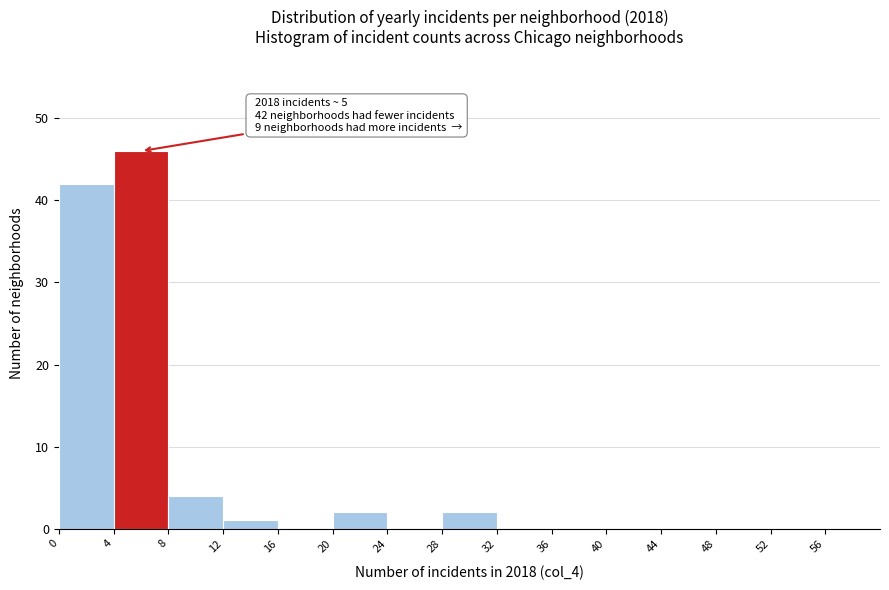

Over which range of the x-axis is the bar tallest?

4 to 8